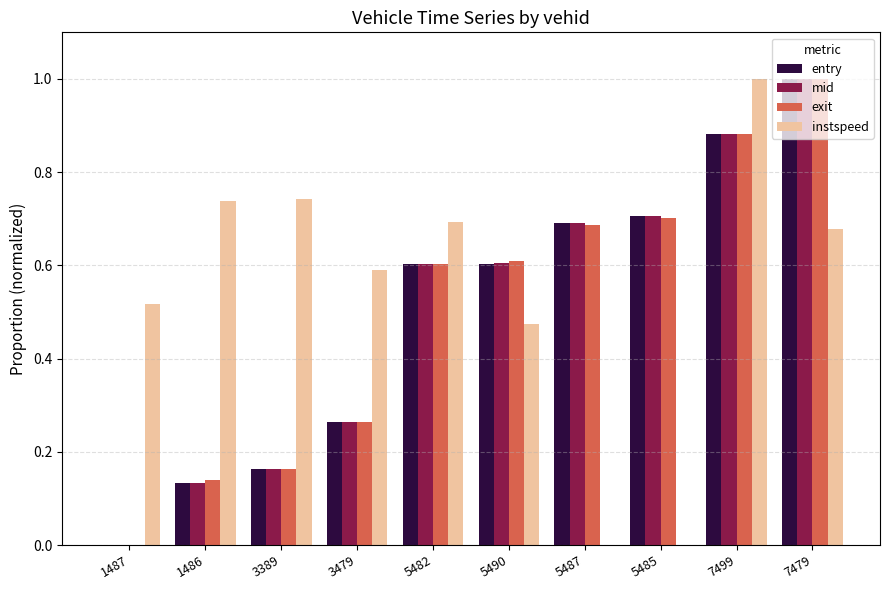

Count the mid values in the range 0 to 1.

10